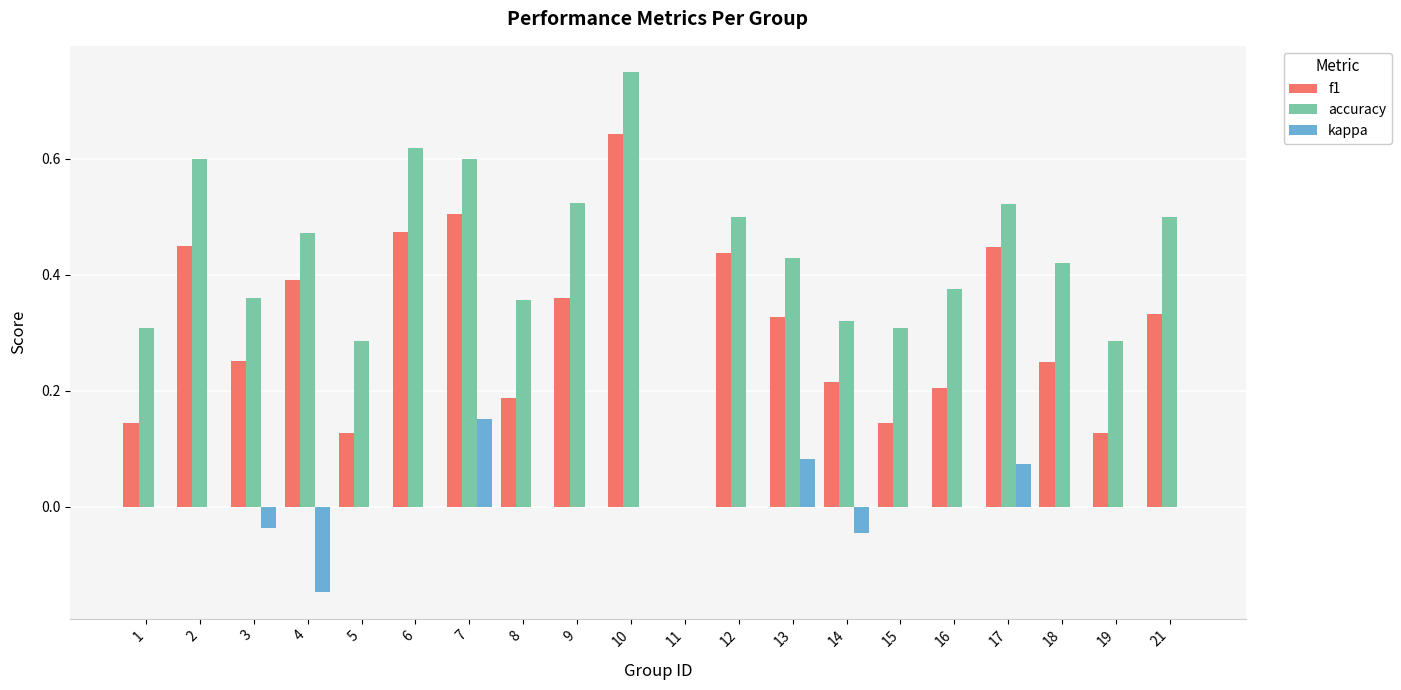

The value of kappa at 13 is 0.0. True or false?

False